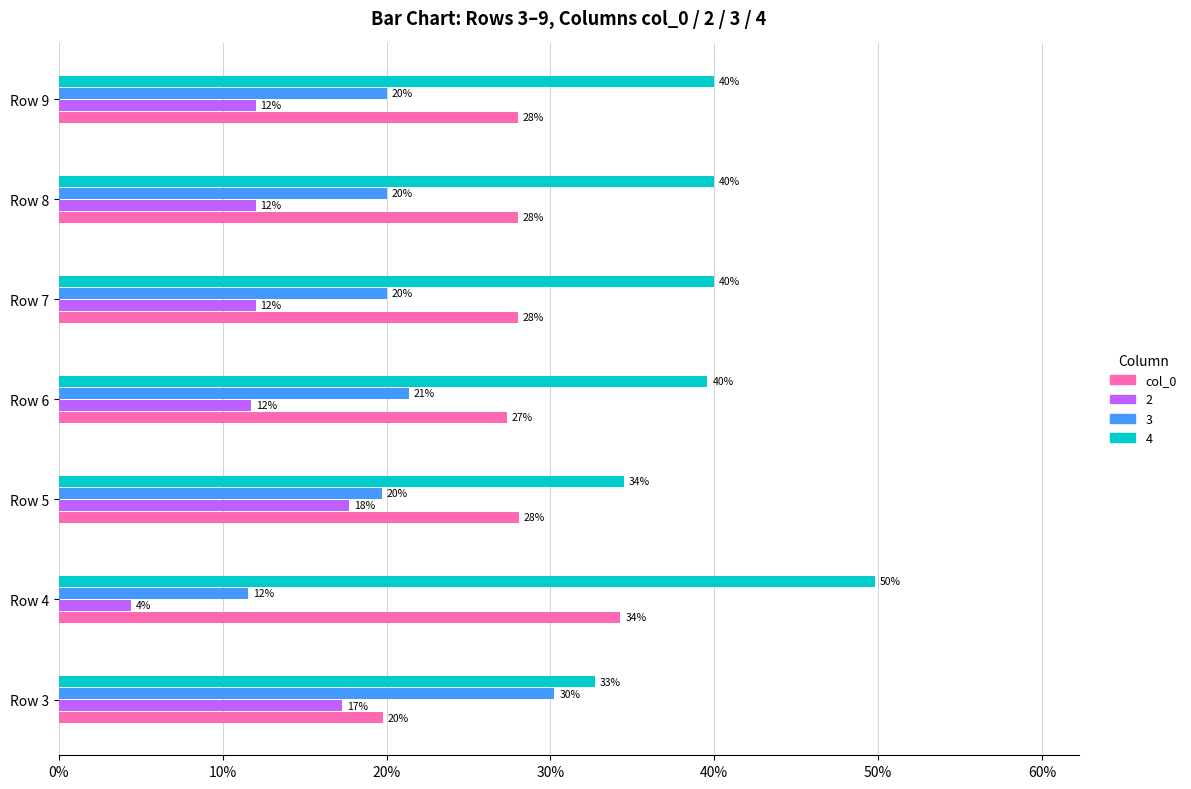

The 3 series shows 19.7 at Row 5. True or false?

True